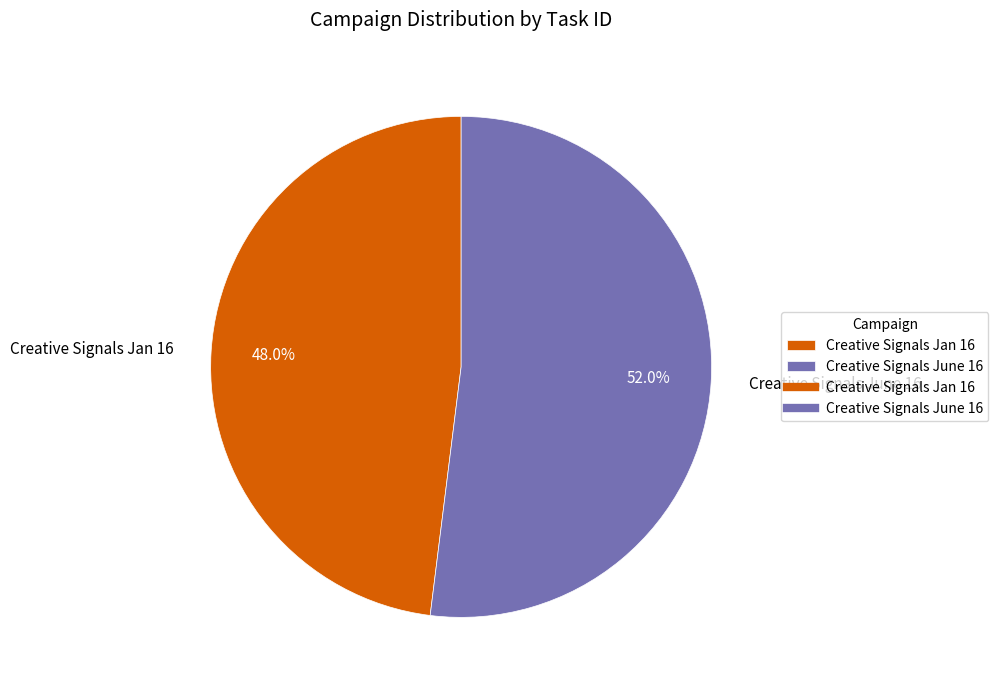

How many slices are in this pie chart?

2